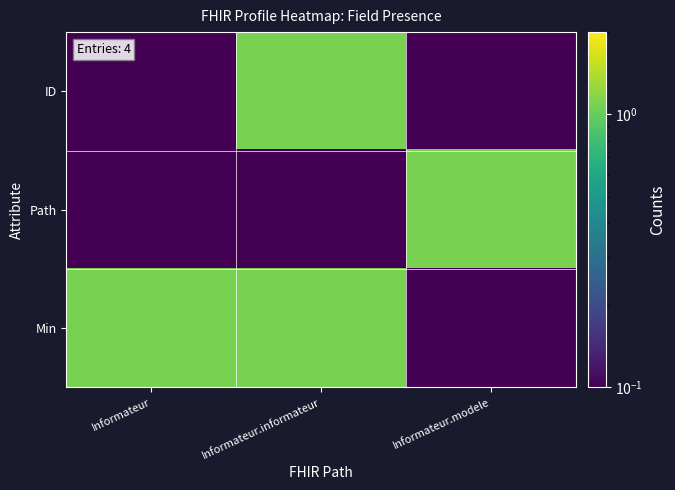

Rank the series by their maximum value, from lowest to highest.

ID, Path, Min